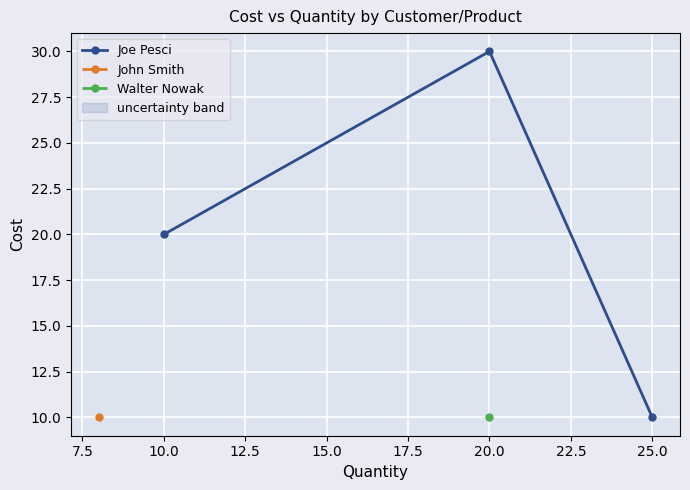

Is it true that Joe Pesci equals 47 at 20.0?

False